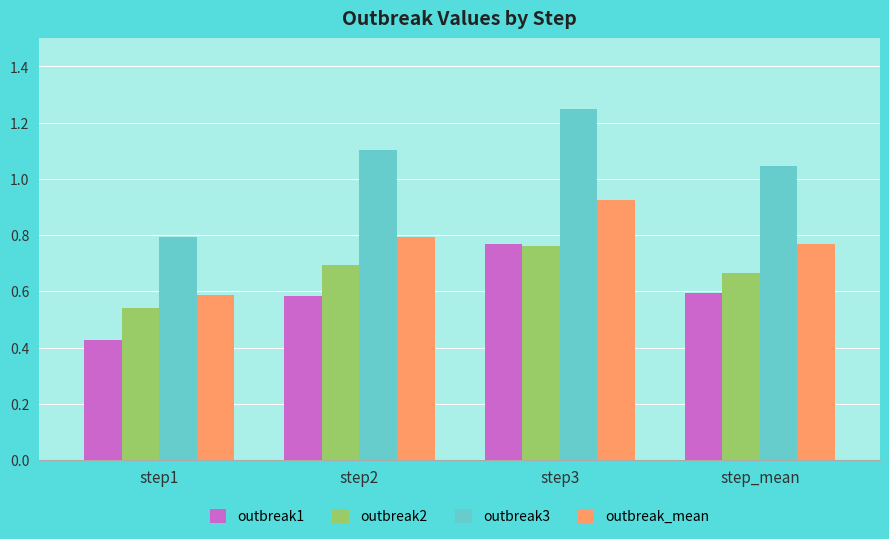

What is the sum of all outbreak3 values?

4.2